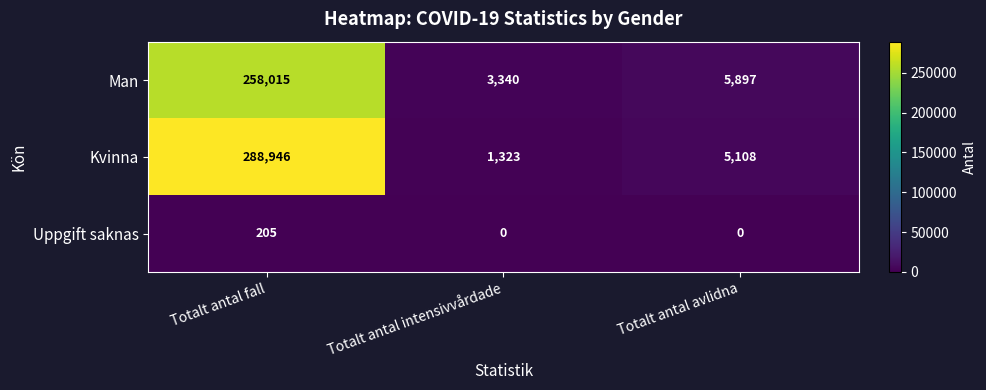

What is the difference between the maximum and minimum values in the Uppgift saknas series?

205